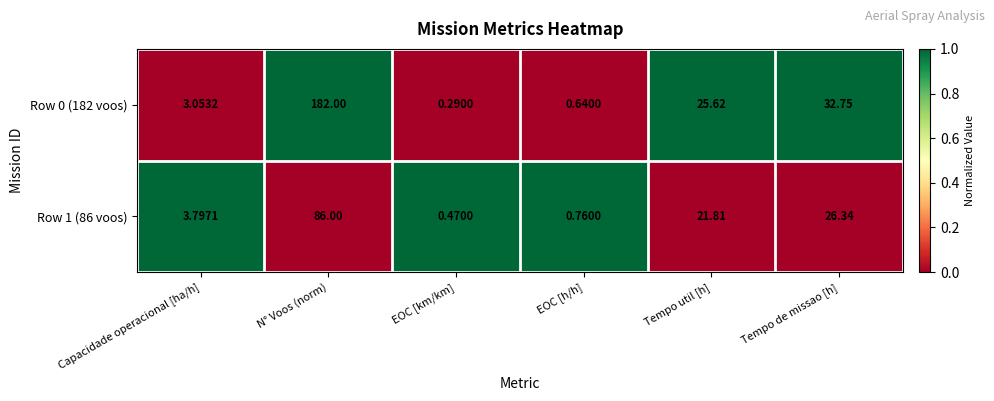

How many distinct data groups are displayed?

2